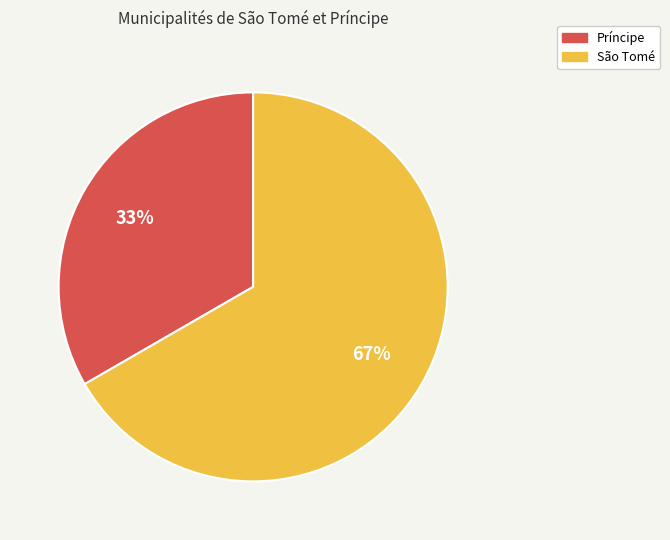

Which slice is the smallest?

Príncipe